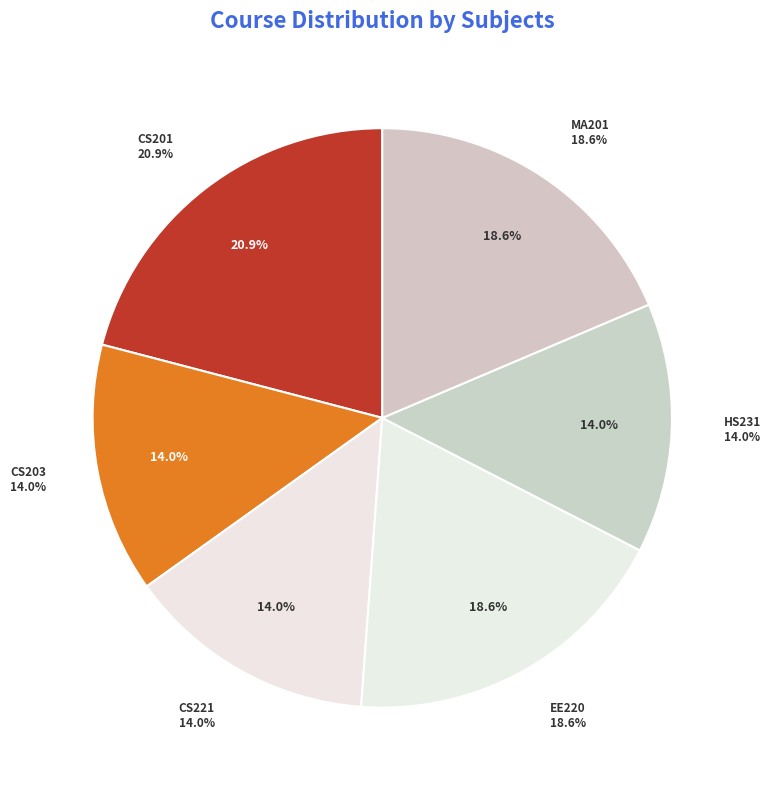

What percentage is NOT represented by HS231?

86.0%